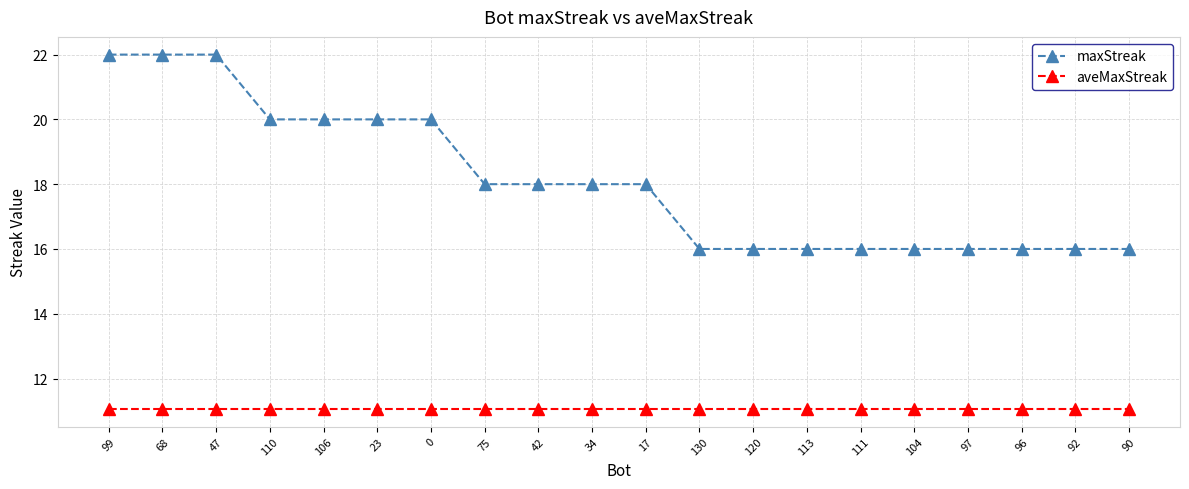

Which series has the largest total across all categories?

maxStreak